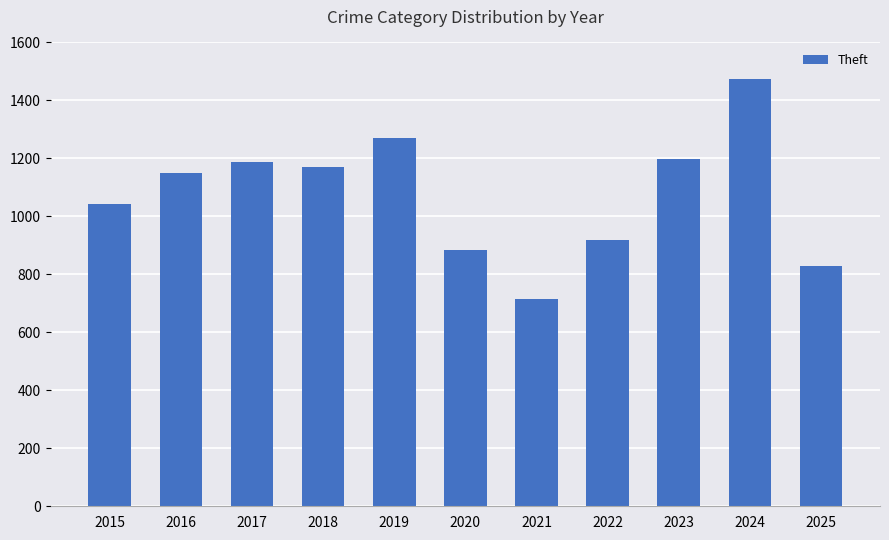

True or false: the data shows 1170 at 2018.

True